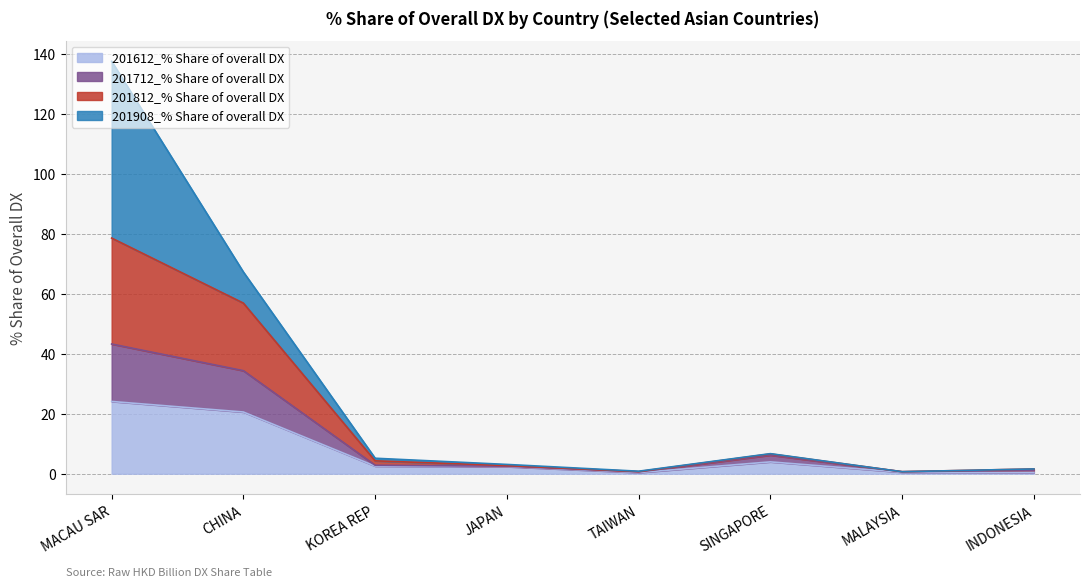

What is the minimum value shown in the chart?

0.4